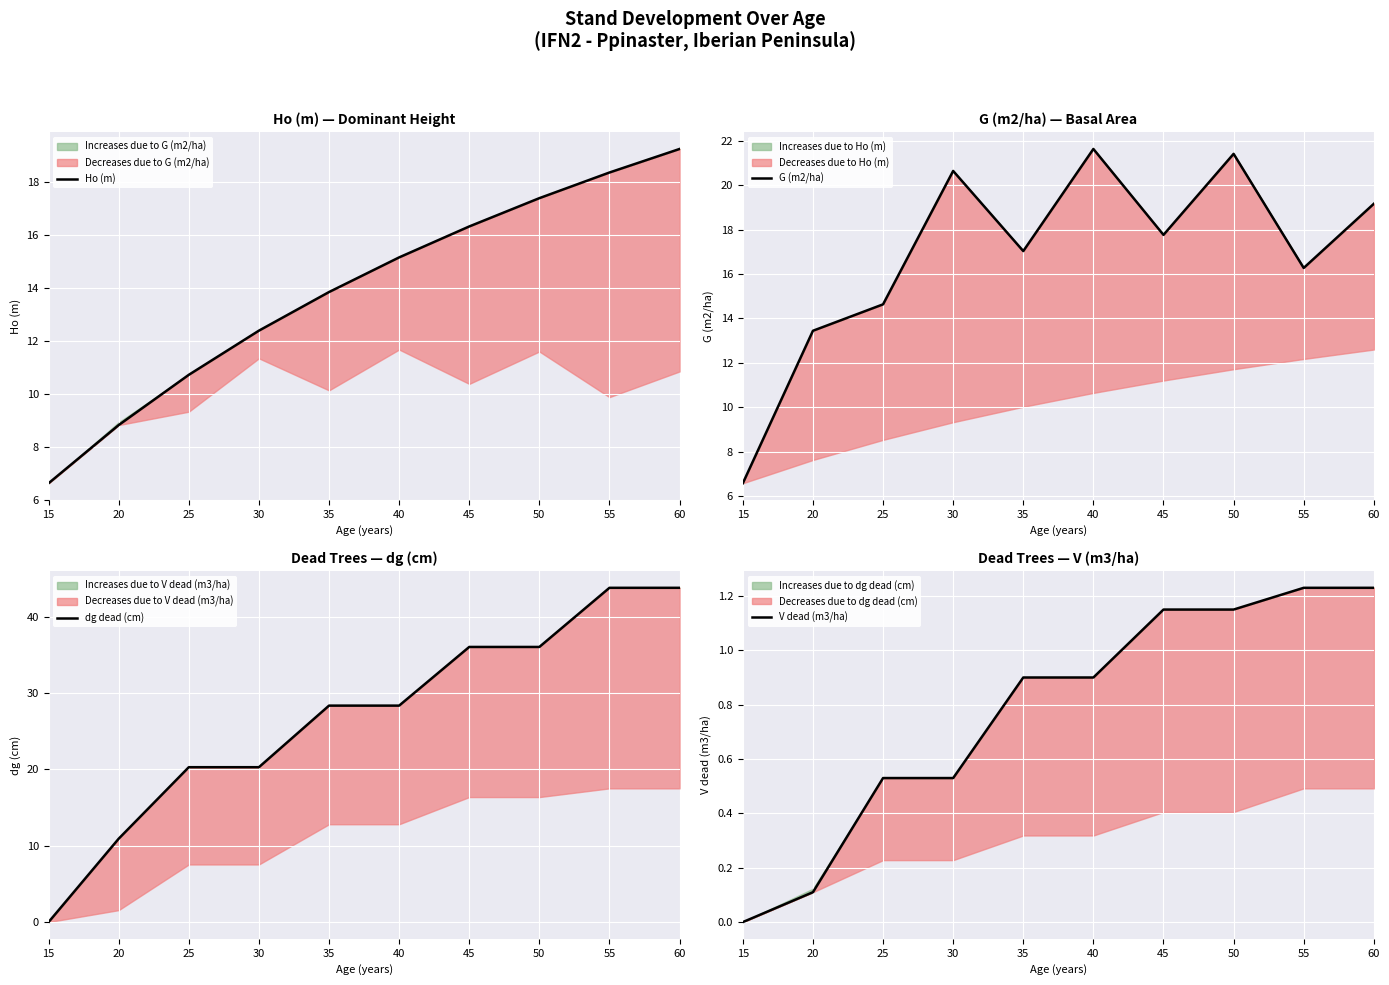

At which label does dg dead (cm) reach its peak?

55